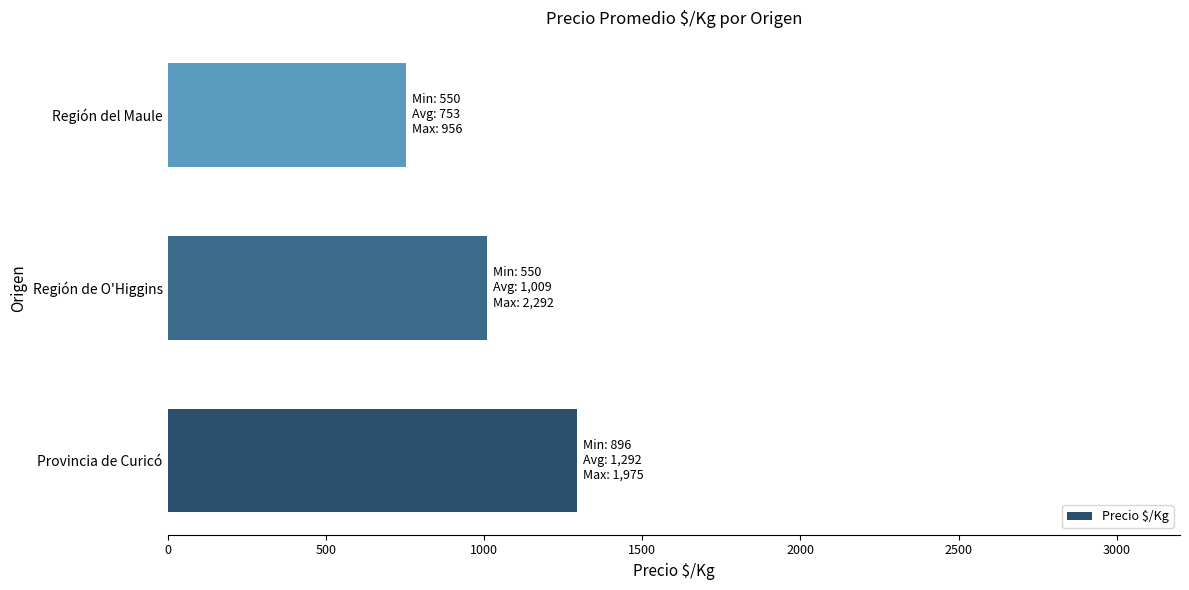

What is the smallest value displayed?

753.0